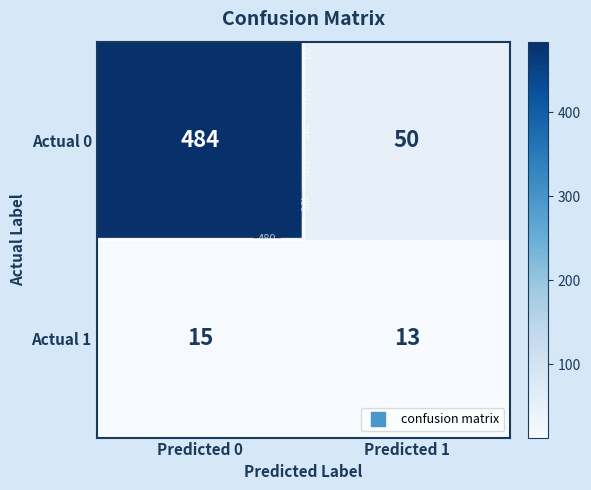

Between Predicted 0 and Predicted 1, which series saw the biggest shift?

Actual 0